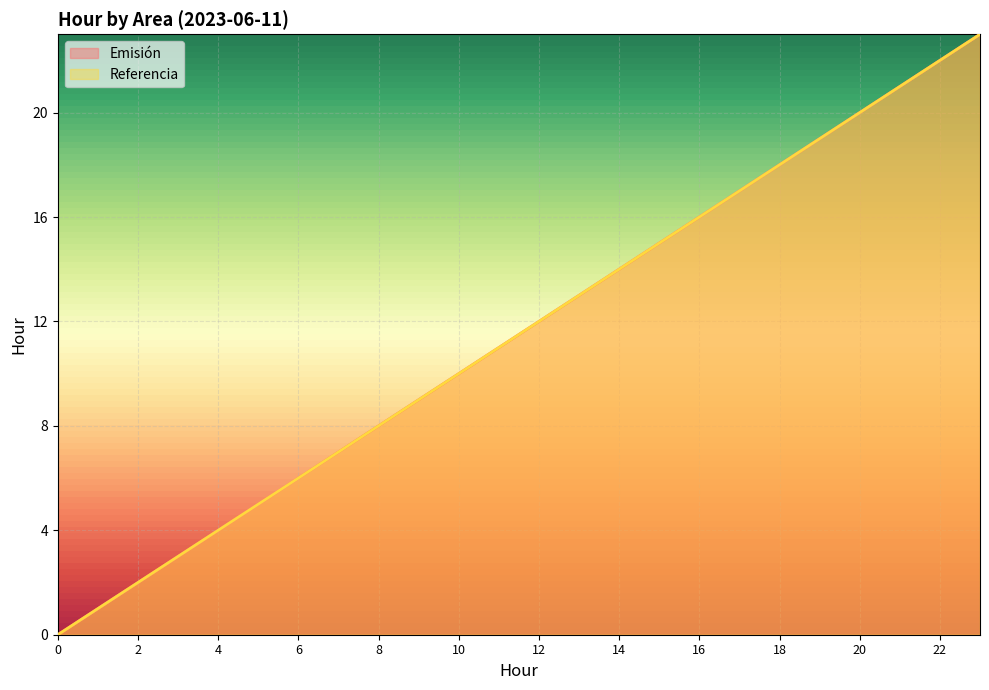

At which category is the sum across all series the highest?

23